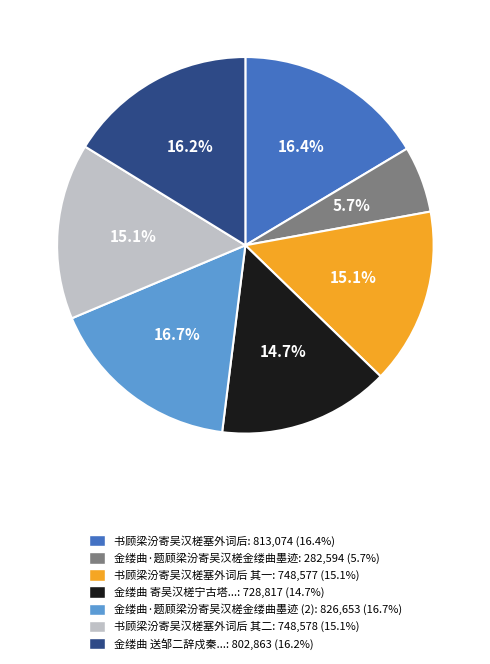

Is there a majority slice in this chart?

No